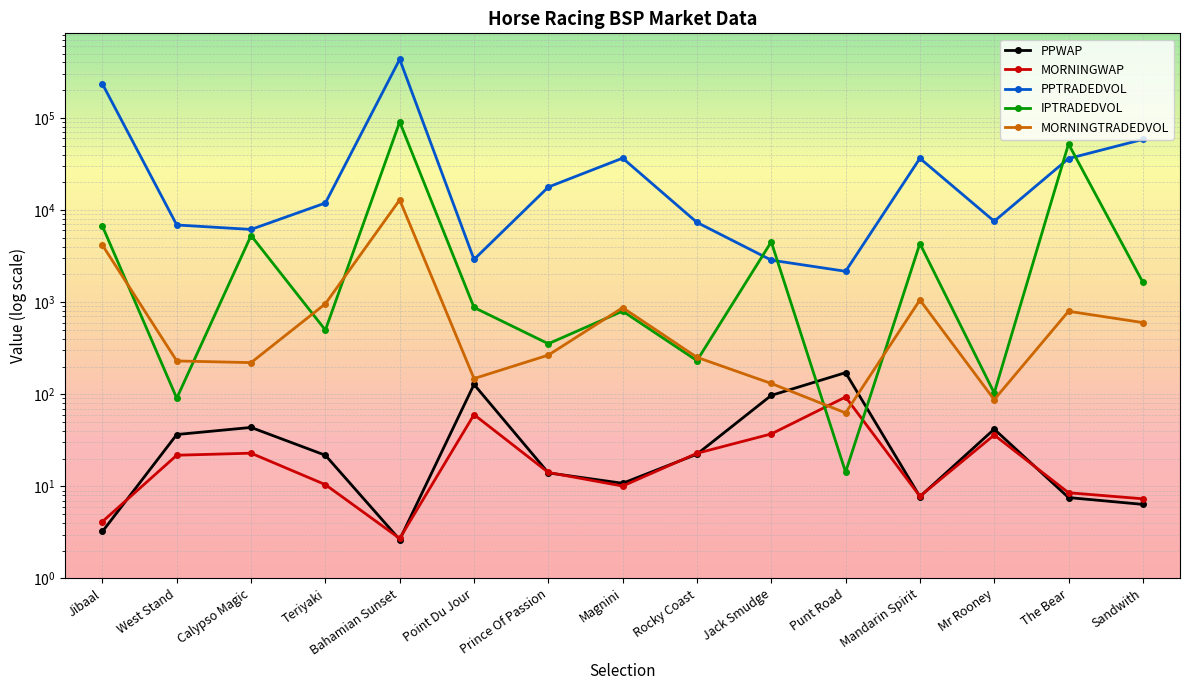

Which has a higher value, Rocky Coast or West Stand?

West Stand